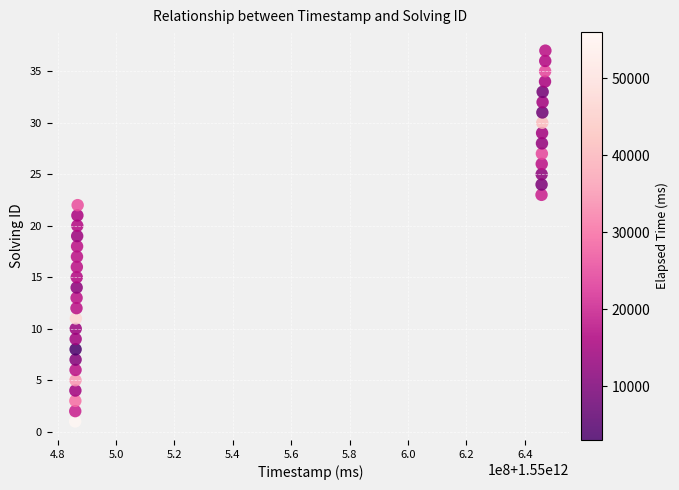

What is the range of X values (max minus min)?

160978324